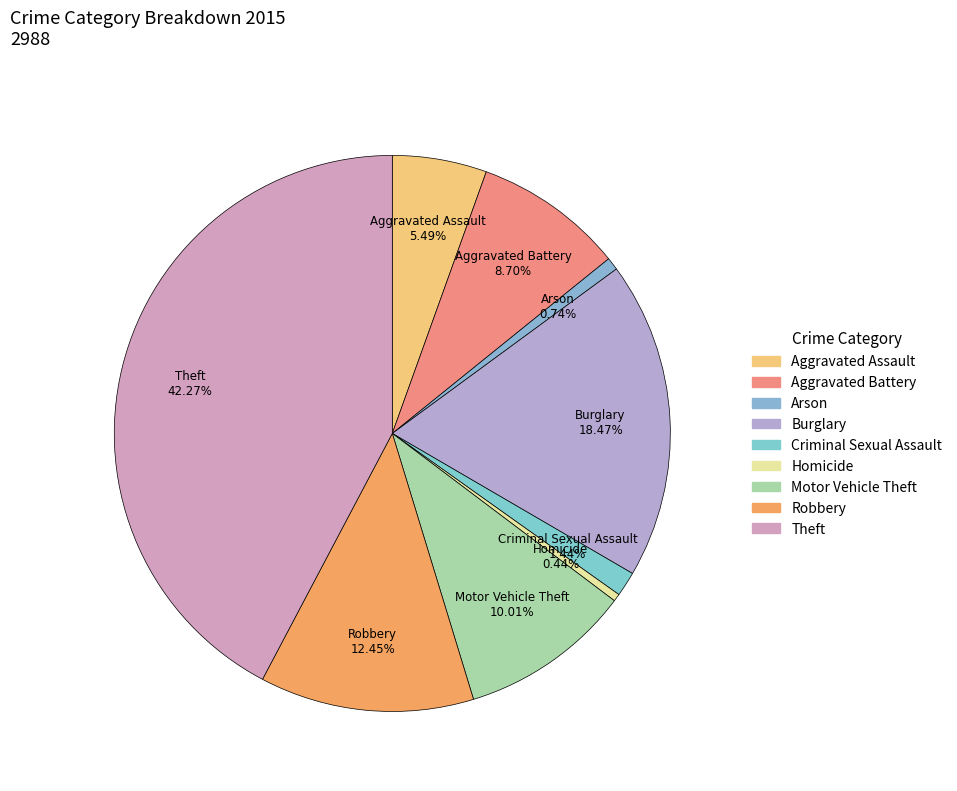

Between Robbery and Burglary, which is larger?

Burglary